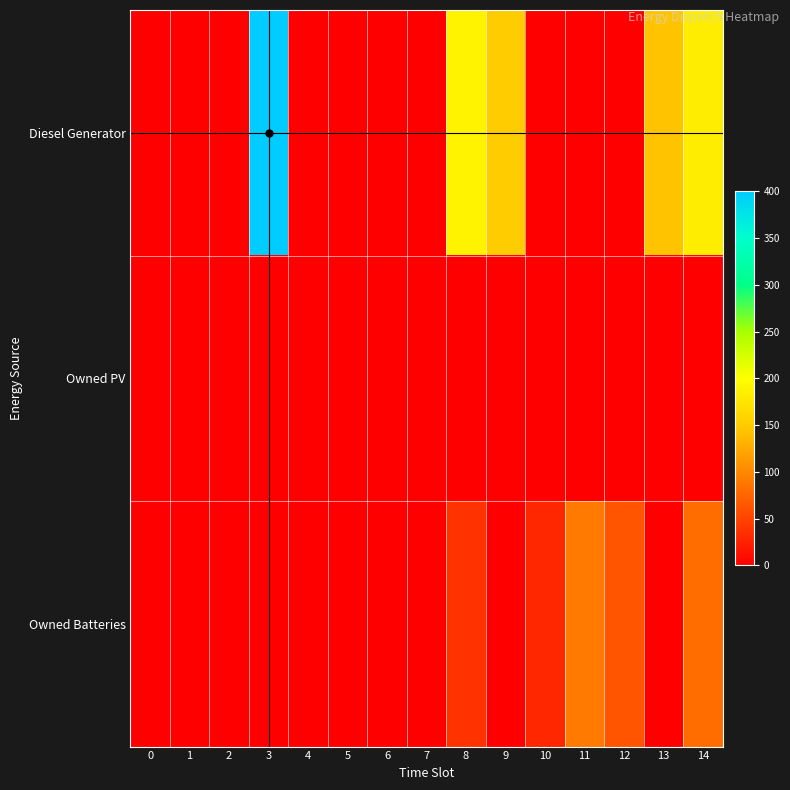

At 11, list the series in order from largest to smallest.

Owned Batteries, Diesel Generator, Owned PV